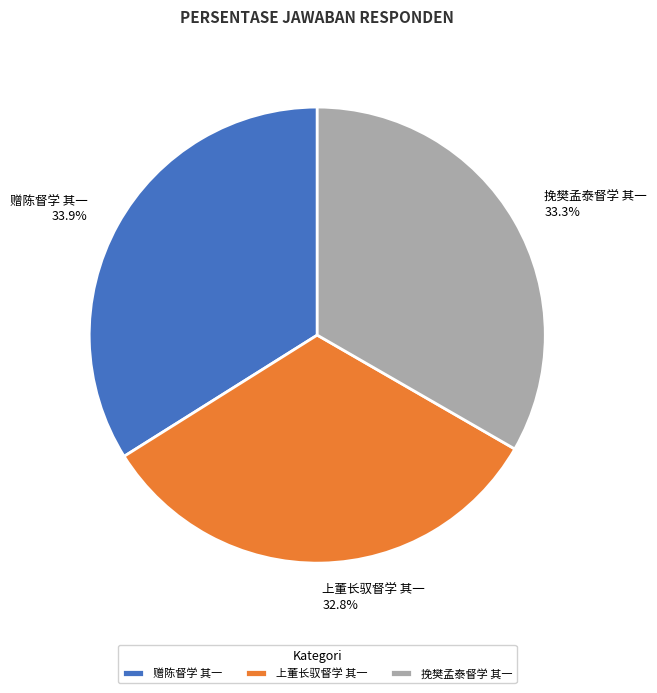

Does 上董长驭督学 其一 represent more than half of the total?

No